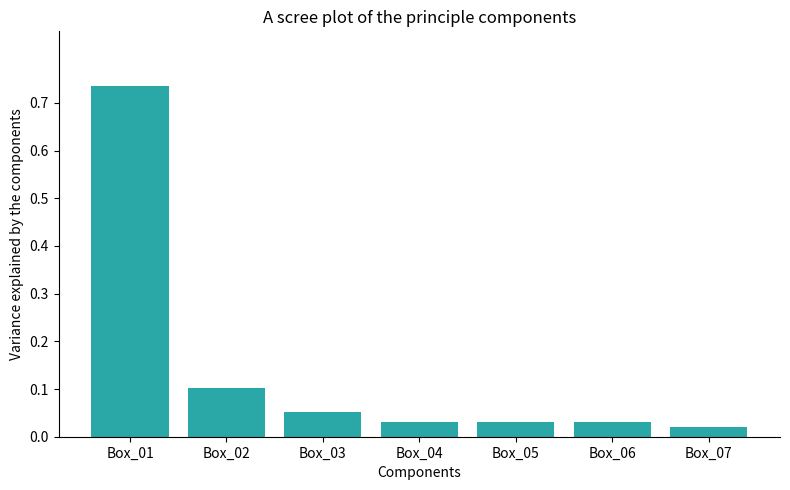

Which label corresponds to the largest value in the chart?

Box_01